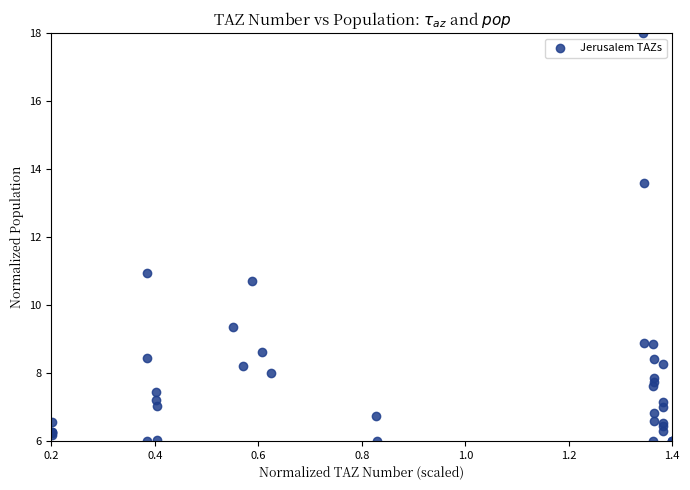

What Y value in the scatter plot is closest to 12?

10.9